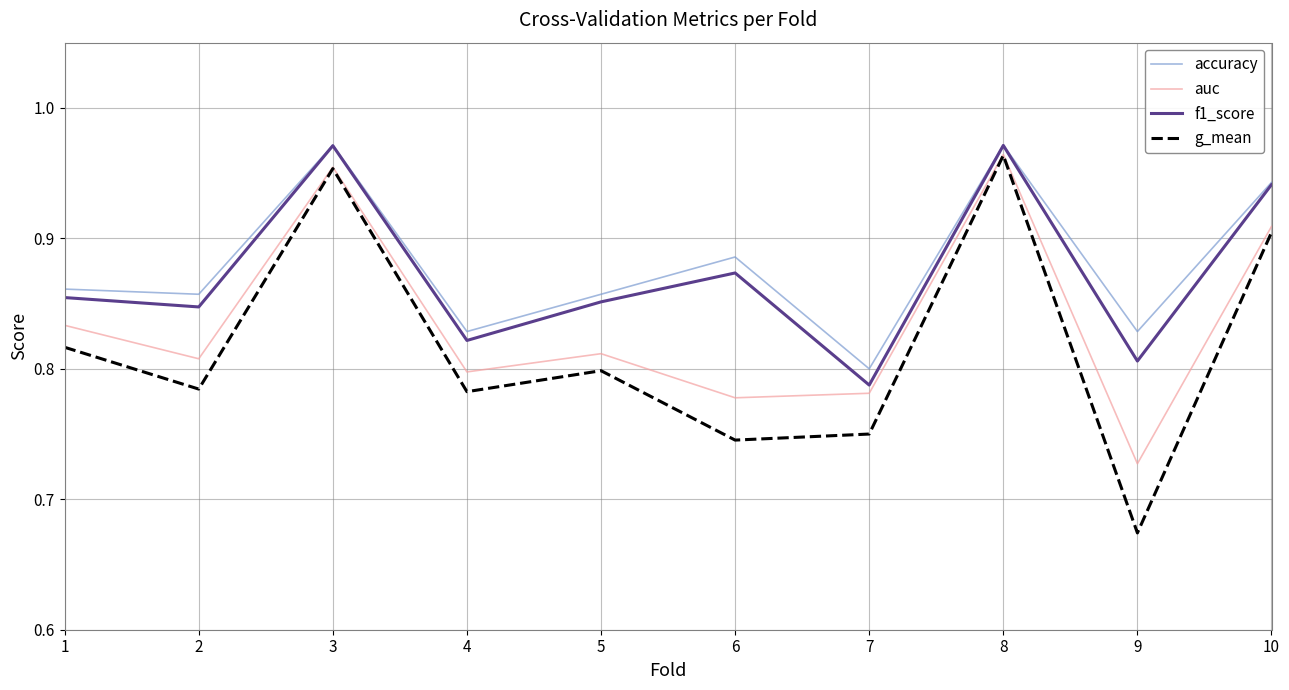

Is the value of auc at 3 greater than the value of g_mean at 2?

Yes